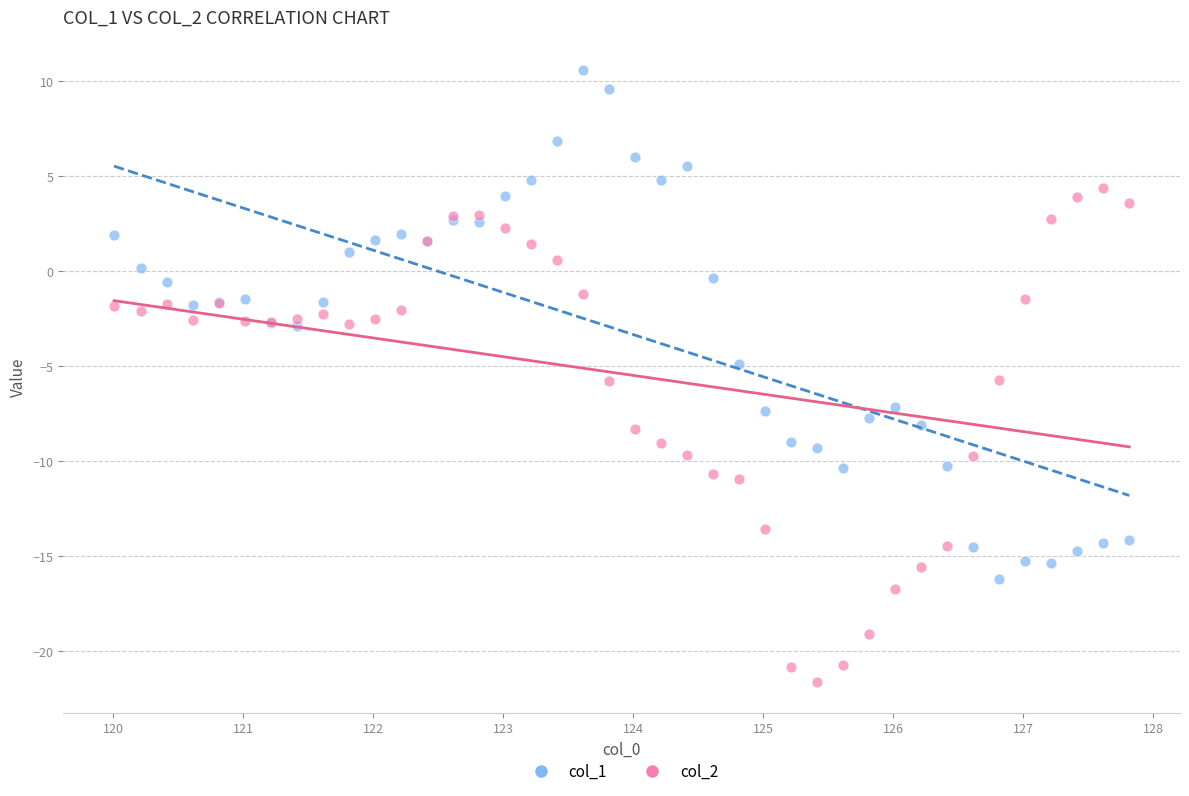

Which series reaches the maximum Y coordinate?

col_1